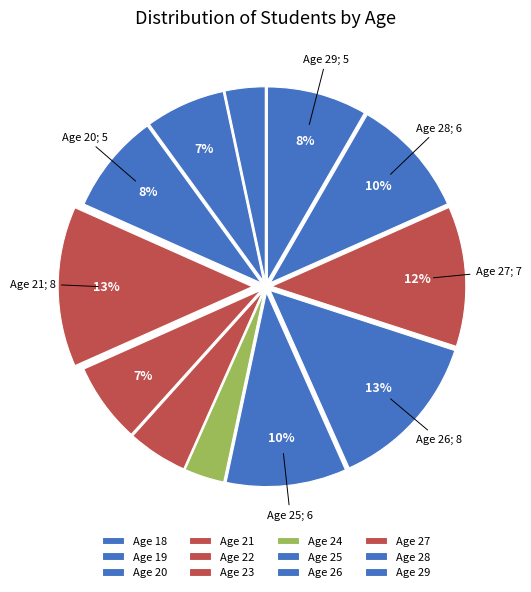

Count the number of slices in the pie.

12